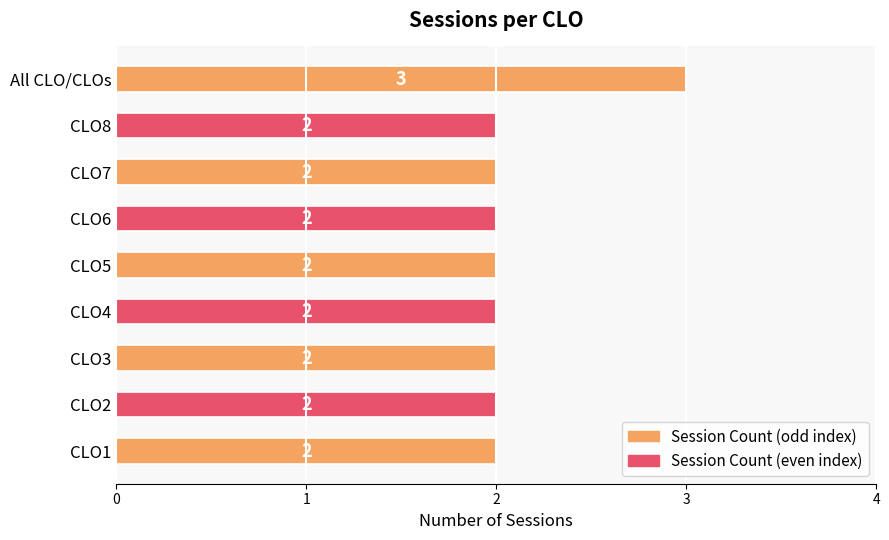

Reading bottom to top, transcribe all the data shown in this chart.

CLO1=2	CLO2=2	CLO3=2	CLO4=2	CLO5=2	CLO6=2	CLO7=2	CLO8=2	All CLO/CLOs=3